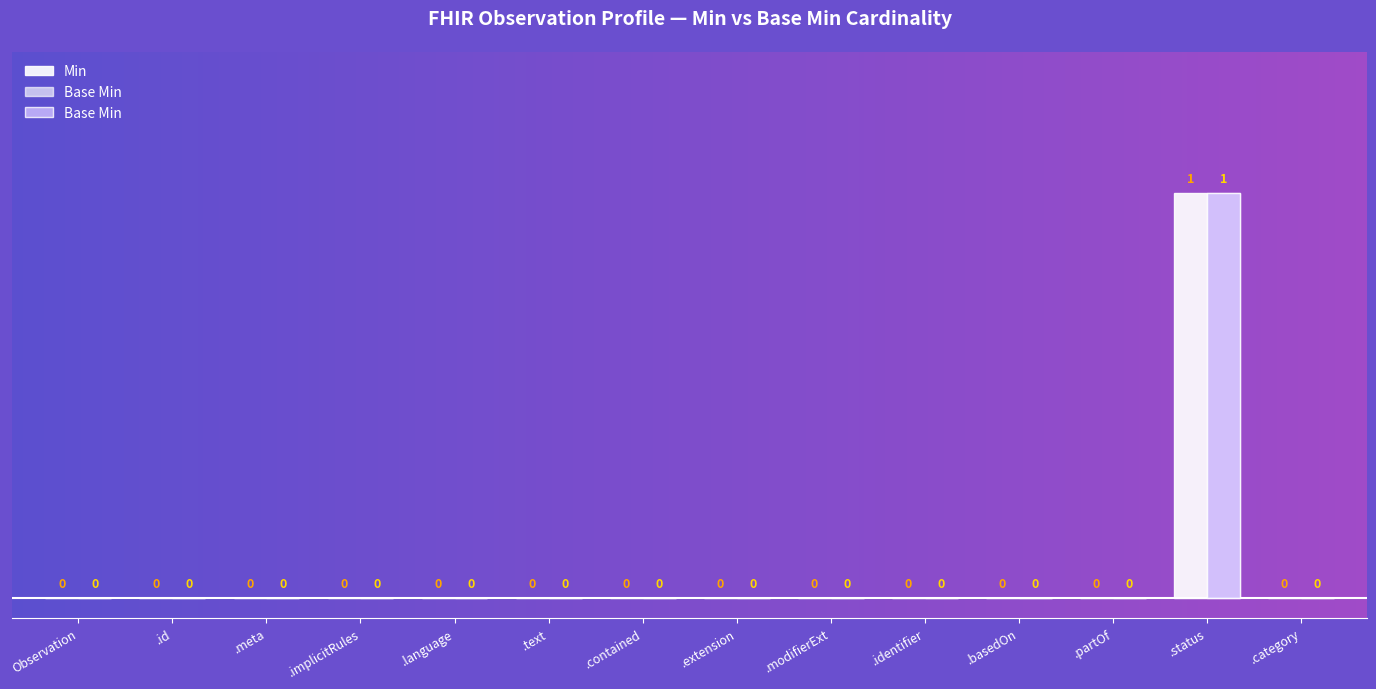

Which category has the lowest value in the Min series?

Observation